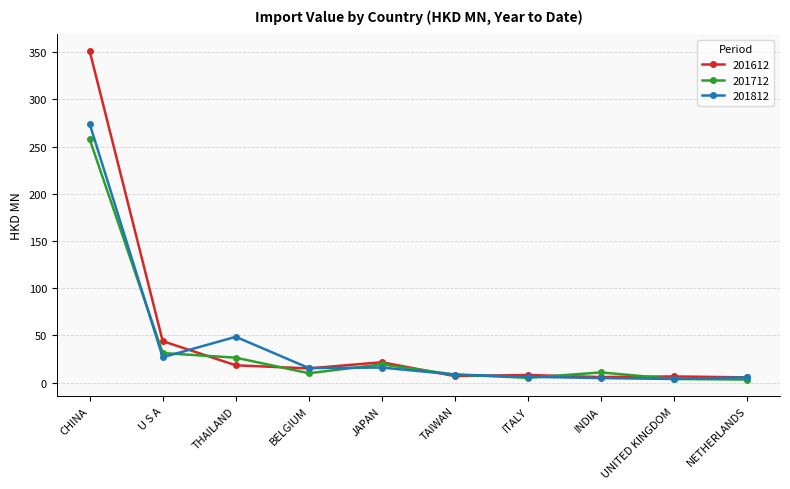

True or false: 201612 has a value of 18.3 at THAILAND.

True